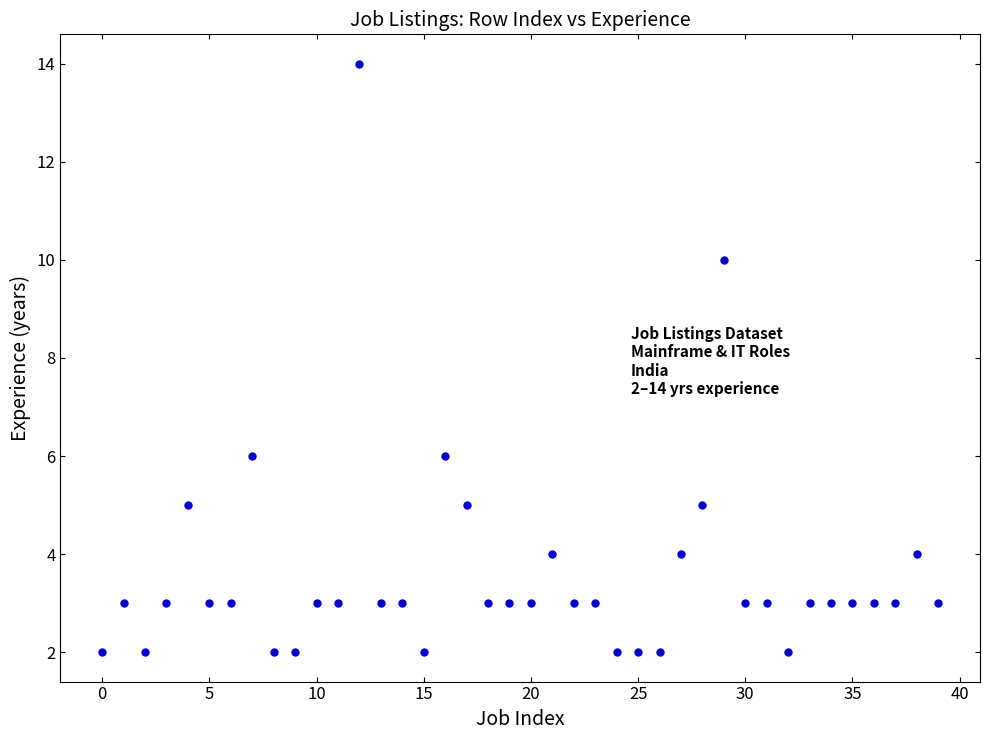

What is the range of Y values (max minus min)?

12